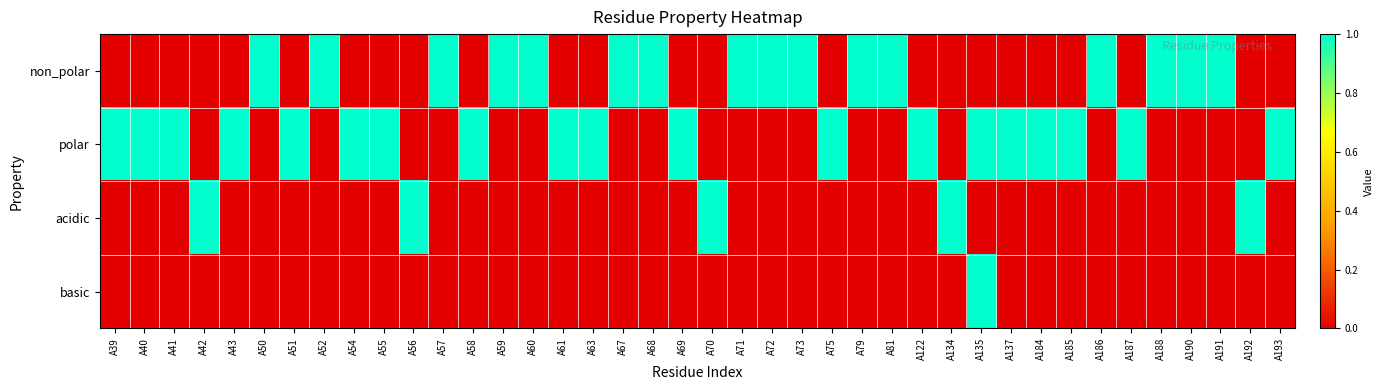

Which series has the largest total across all categories?

polar